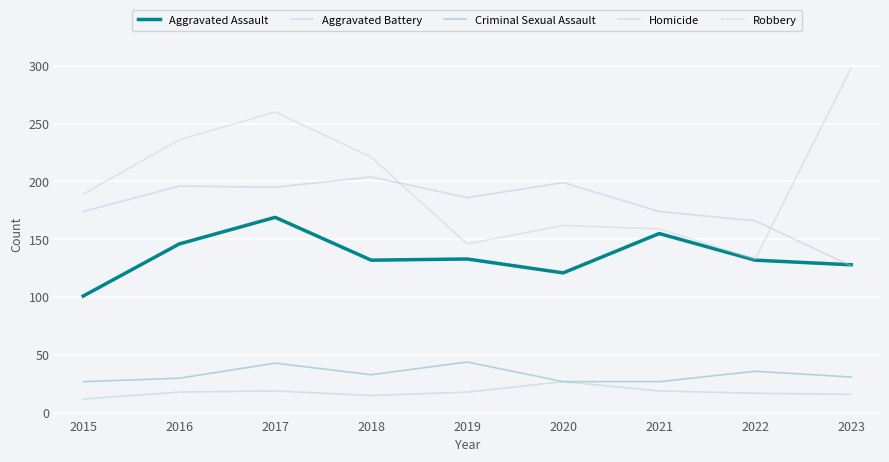

Between which two adjacent categories do Aggravated Assault and Aggravated Battery first intersect?

2022 and 2023